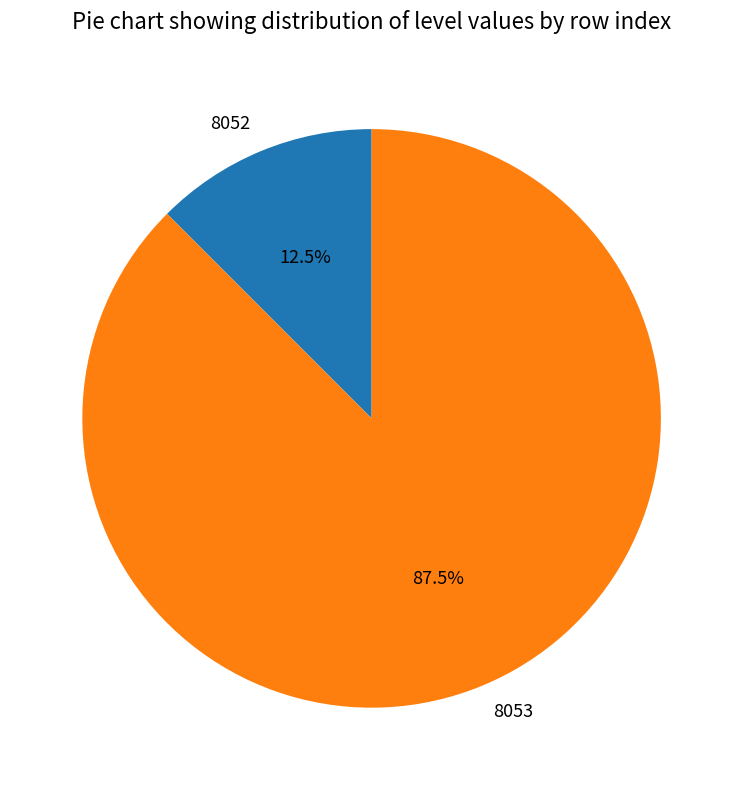

How much of the chart is everything except 8053?

12.5%